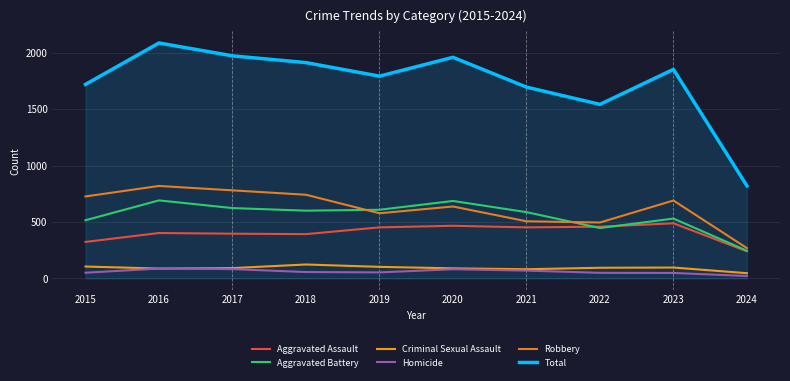

Does the chart have visible grid lines?

Yes